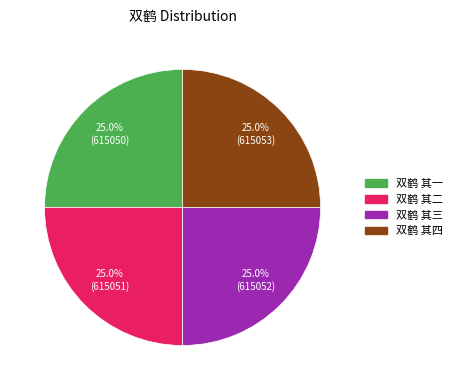

Approximately how many times larger is the value at 双鹤 其三 compared to 双鹤 其二?

1.0